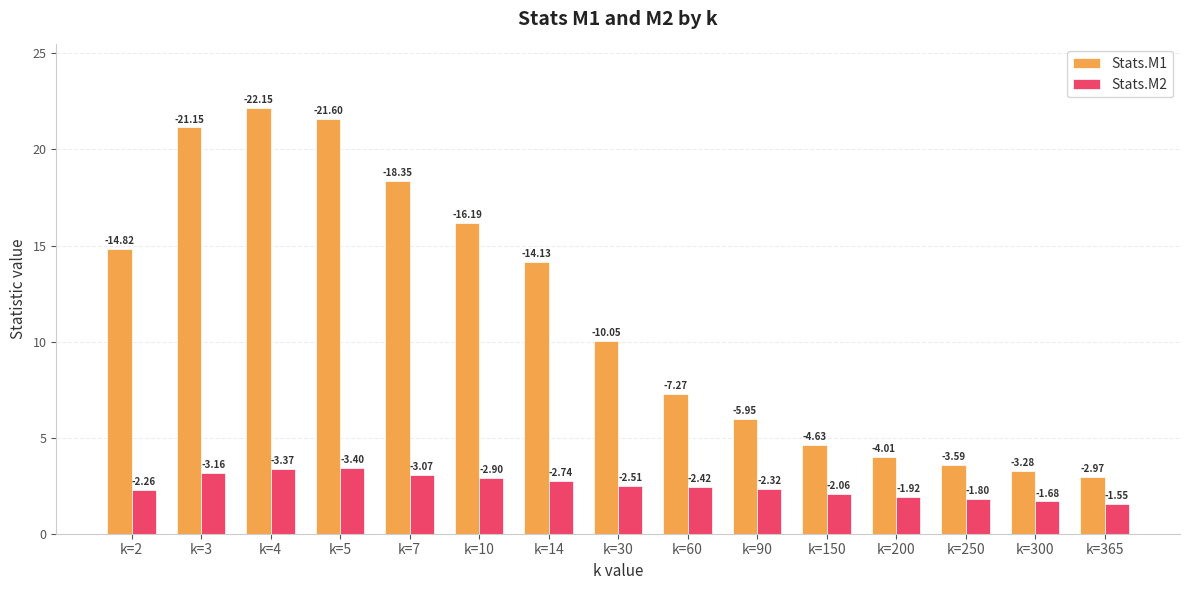

Does the chart contain stacked bars?

No